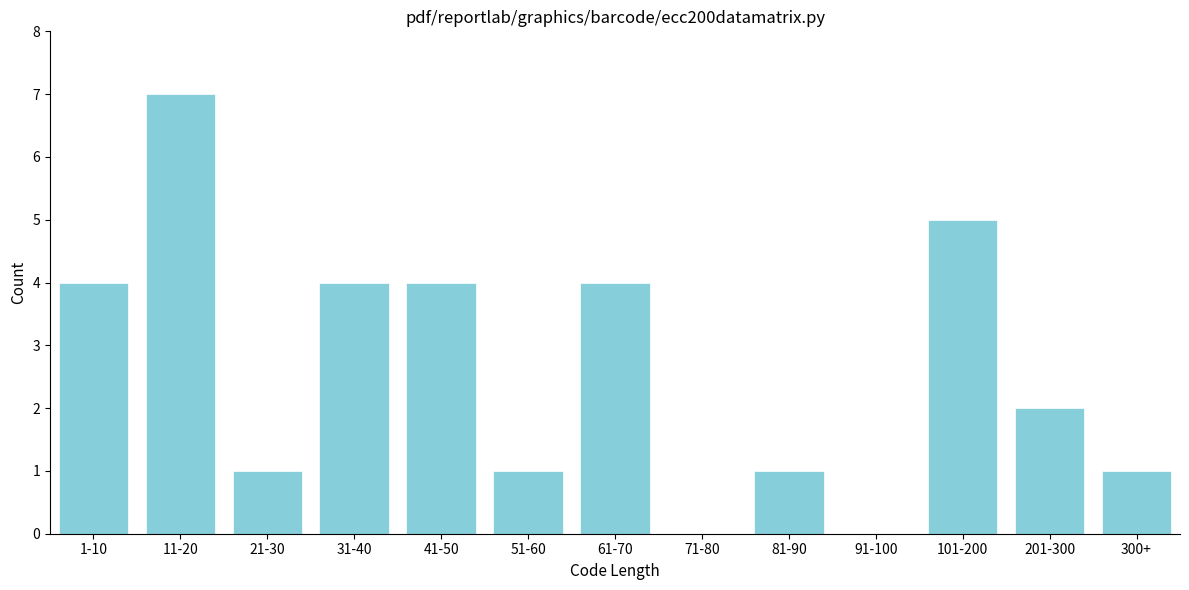

Reading left to right, list all the values displayed in this chart.

1-10=4	11-20=7	21-30=1	31-40=4	41-50=4	51-60=1	61-70=4	71-80=0	81-90=1	91-100=0	101-200=5	201-300=2	300+=1